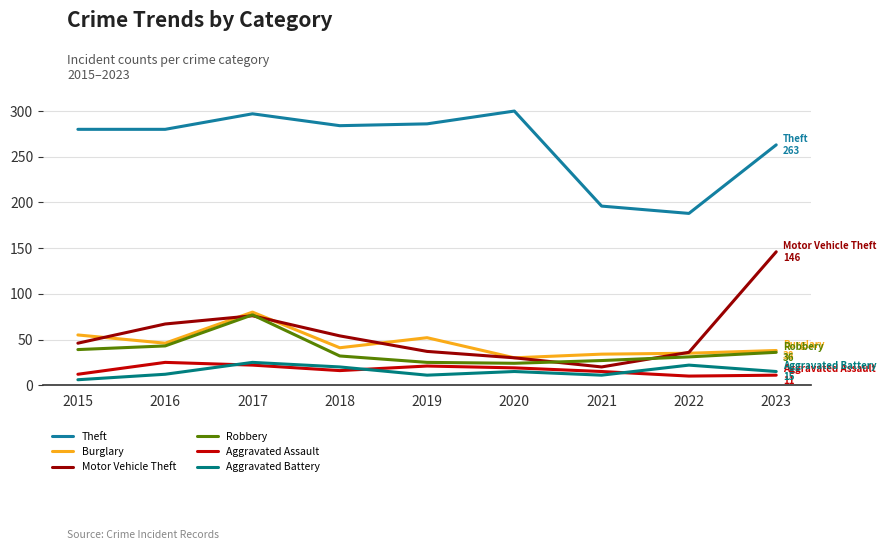

How many interior local valleys does the Burglary series have?

3